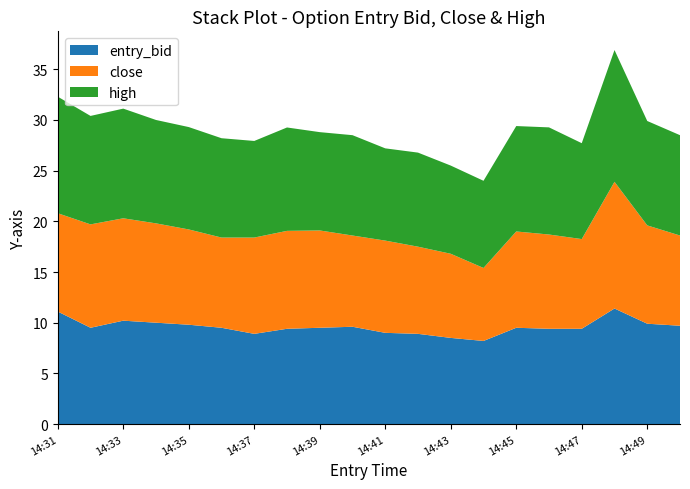

Reading left to right, extract all data points from this chart.

entry_bid: 14:31=11.1	14:32=9.5	14:33=10.2	14:34=10.0	14:35=9.8	14:36=9.5	14:37=8.9	14:38=9.4	14:39=9.5	14:40=9.6	14:41=9.0	14:42=8.9	14:43=8.5	14:44=8.2	14:45=9.5	14:46=9.4	14:47=9.4	14:48=11.4	14:49=9.9	14:50=9.7
close: 14:31=9.7	14:32=10.2	14:33=10.1	14:34=9.8	14:35=9.4	14:36=8.9	14:37=9.5	14:38=9.7	14:39=9.6	14:40=9.0	14:41=9.1	14:42=8.6	14:43=8.3	14:44=7.2	14:45=9.5	14:46=9.3	14:47=8.8	14:48=12.5	14:49=9.7	14:50=8.9
high: 14:31=11.5	14:32=10.7	14:33=10.8	14:34=10.2	14:35=10.1	14:36=9.8	14:37=9.5	14:38=10.2	14:39=9.7	14:40=9.9	14:41=9.1	14:42=9.3	14:43=8.7	14:44=8.6	14:45=10.4	14:46=10.6	14:47=9.5	14:48=13.0	14:49=10.3	14:50=9.9